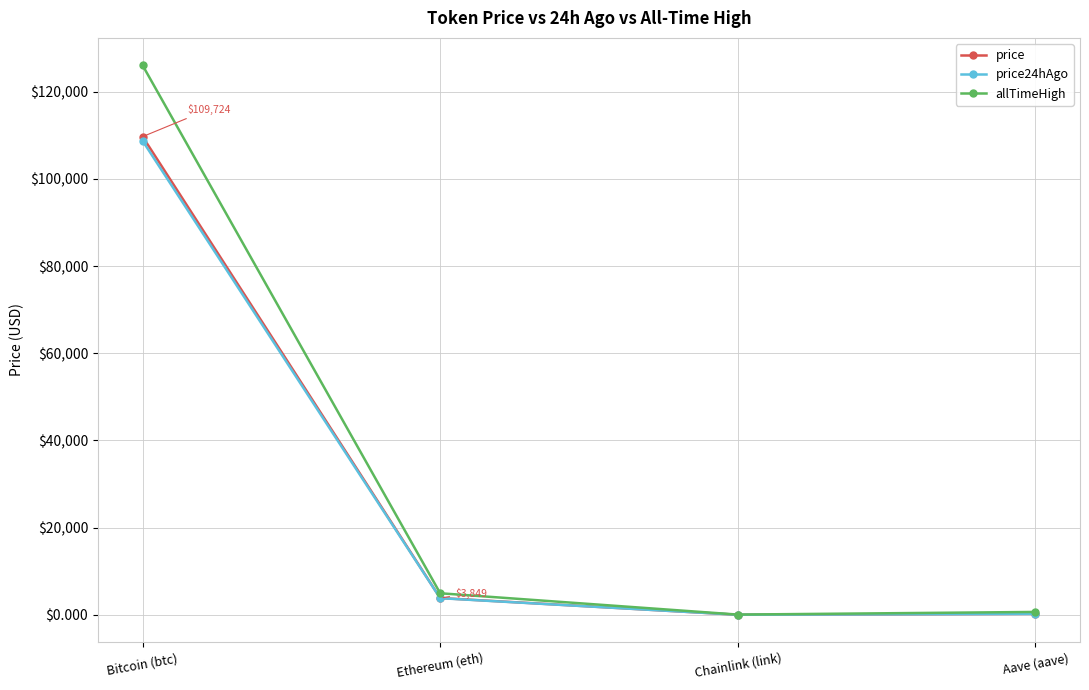

What position from the left is Chainlink (link)?

3